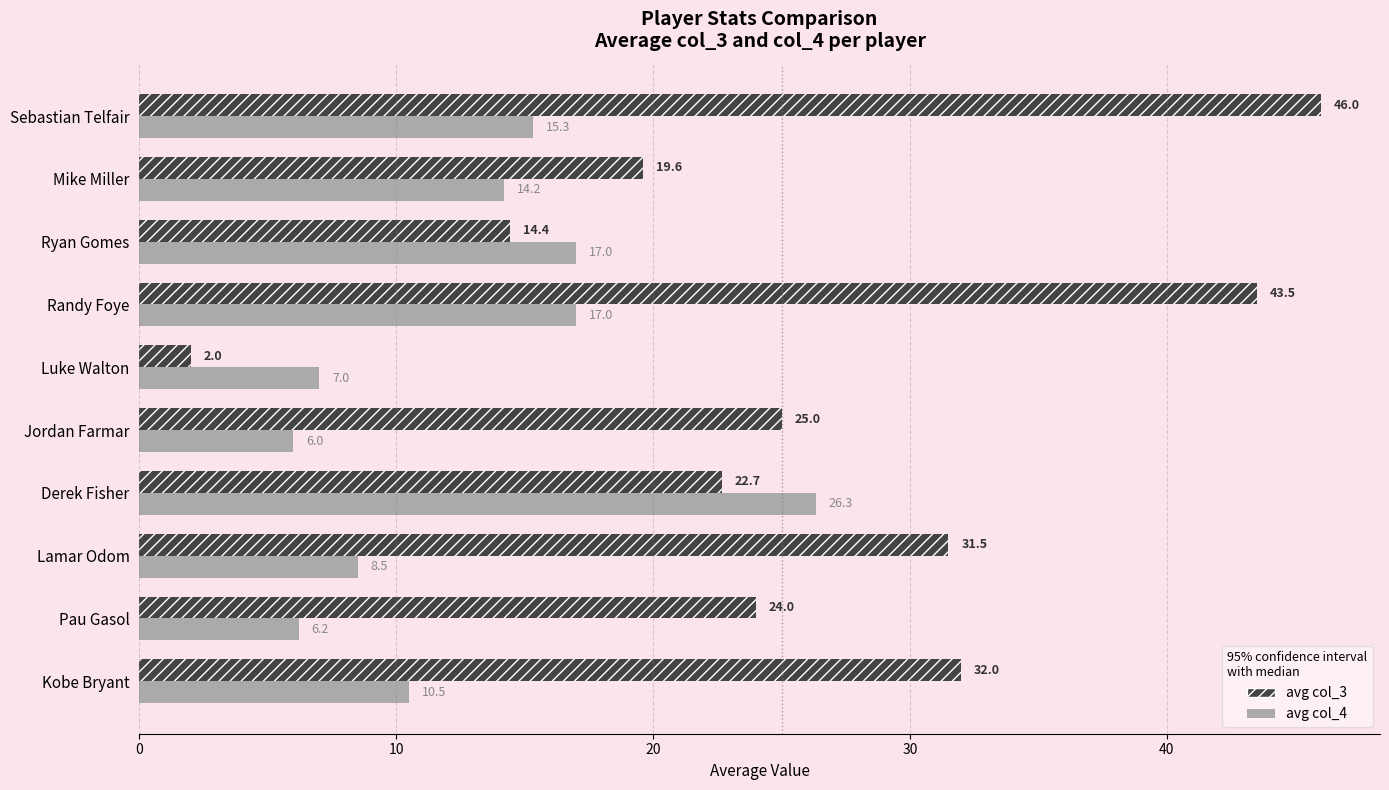

What are all the series names shown in the legend?

avg col_3, avg col_4